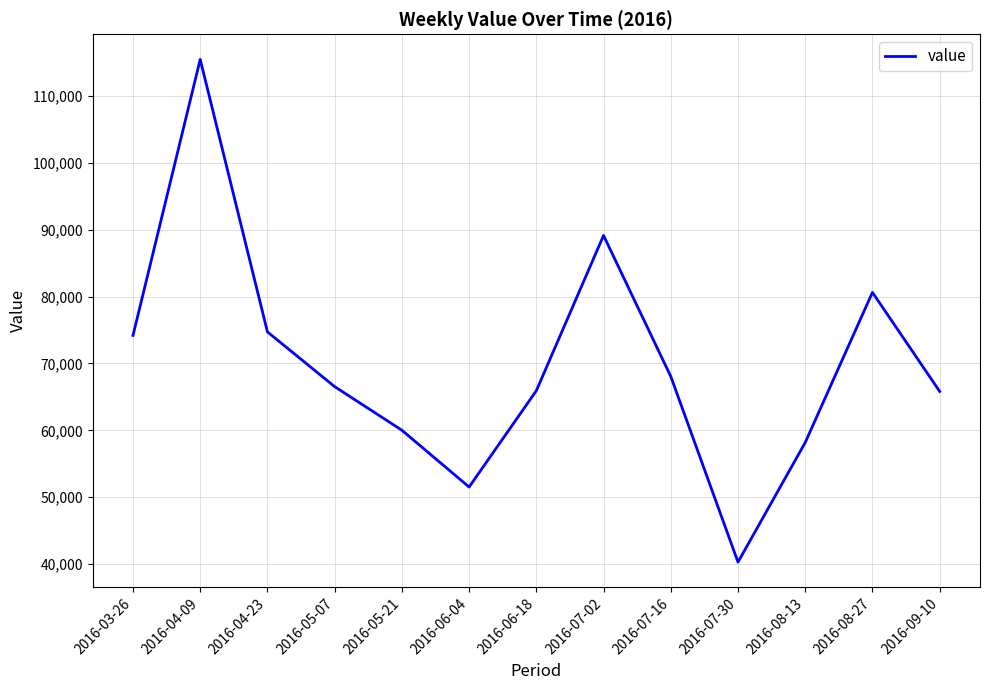

What is the approximate value at 2016-07-30?

40306